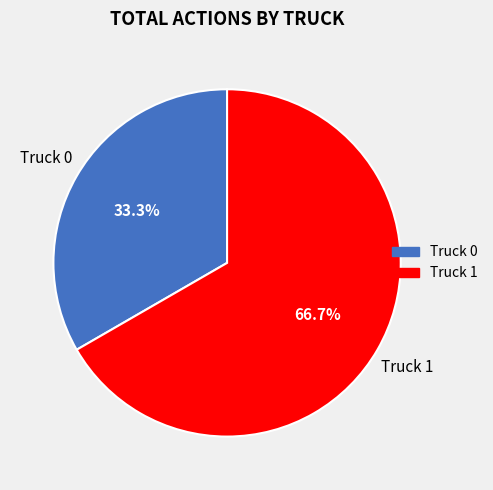

To the nearest percent, what percentage of the pie is Truck 0?

33%